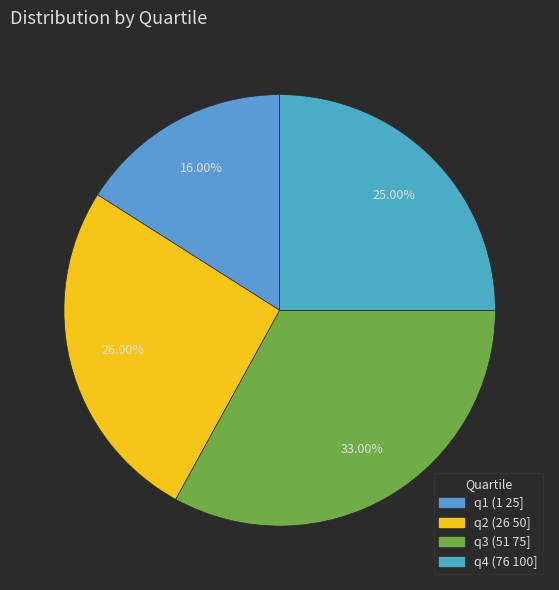

Rank the categories by value from highest to lowest.

q3 (51 75], q2 (26 50], q4 (76 100], q1 (1 25]